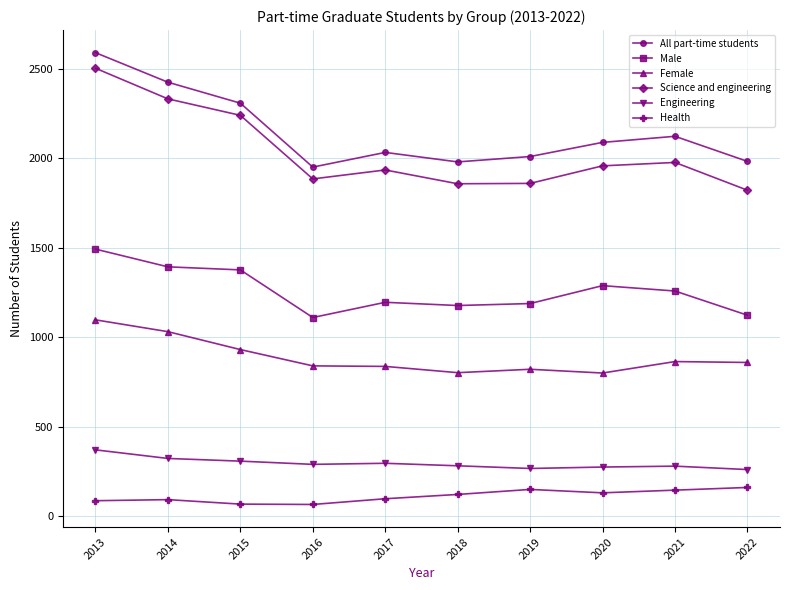

What value does the All part-time students series have at 2019?

2009